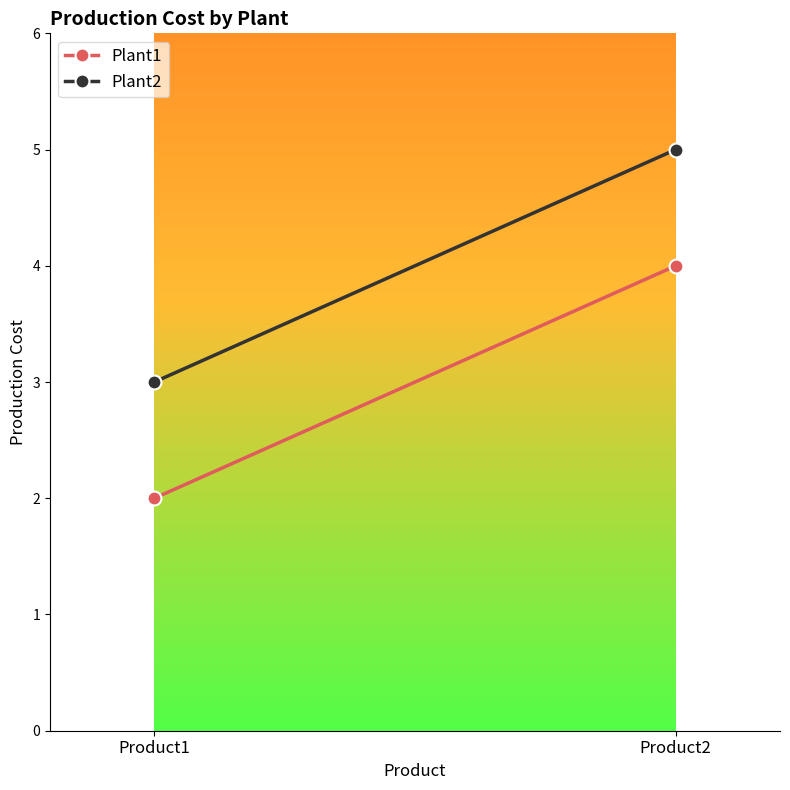

What is the difference between the Plant2 values at Product1 and Product2?

2